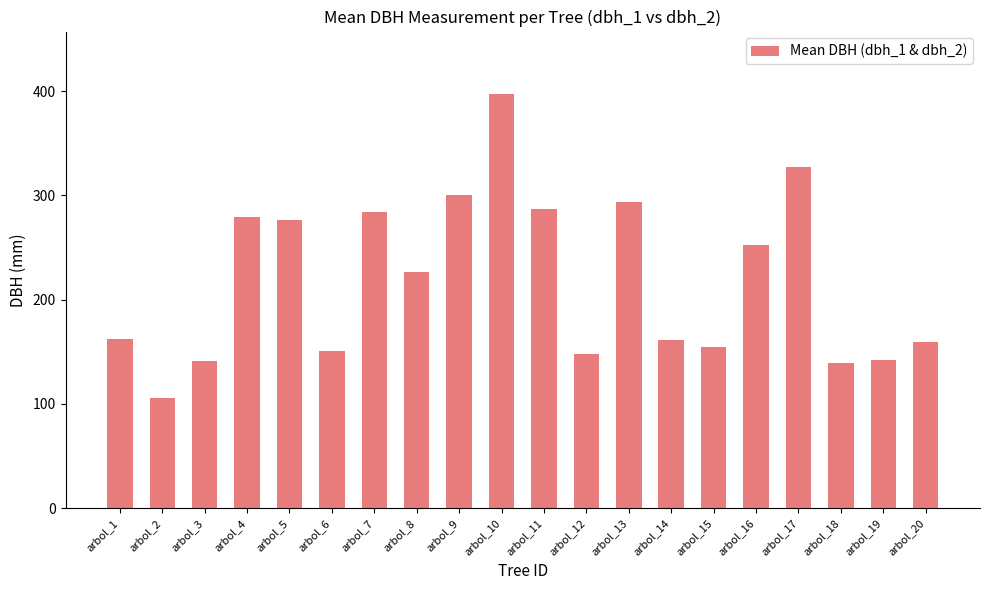

At which label does the data first exceed 226?

arbol_4